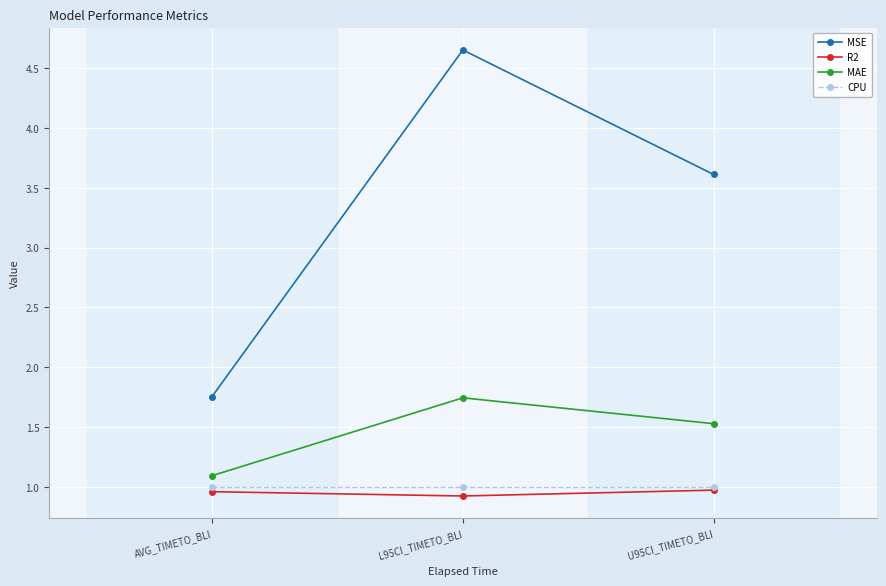

What position from the left is AVG_TIMETO_BLI?

1